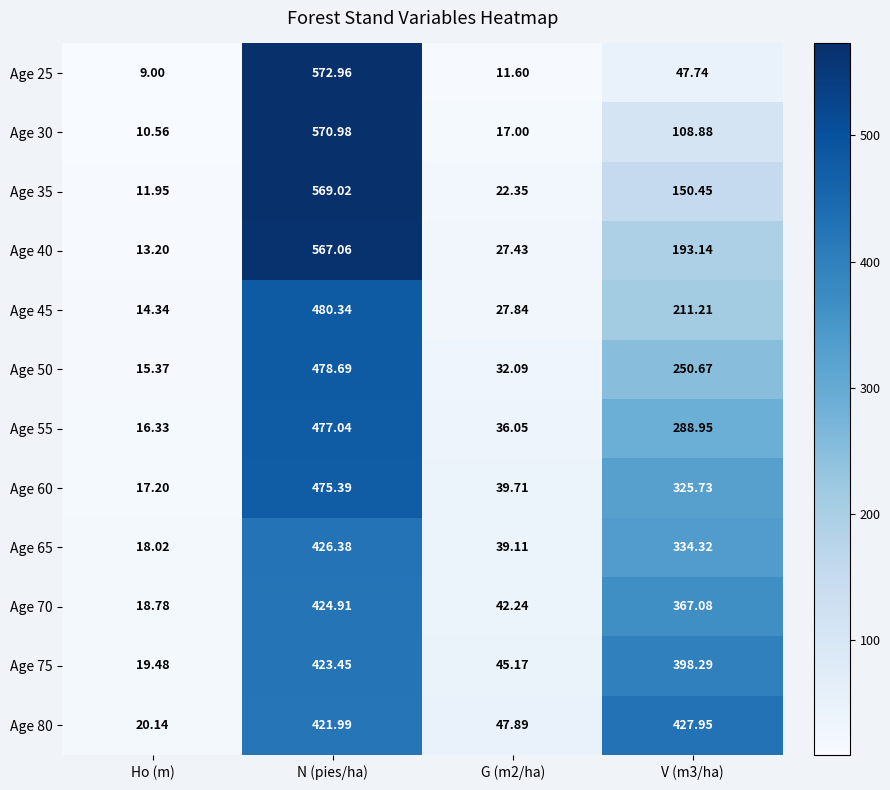

Which label corresponds to the smallest value in the chart?

Ho (m)